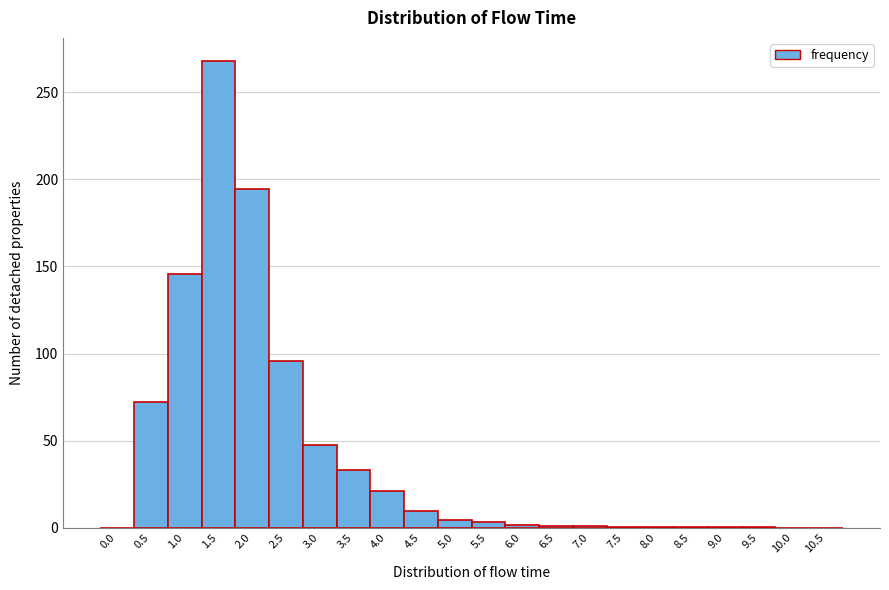

Reading left to right, list every bar in this chart as the range it spans on the x-axis followed by its height. The values are not printed on the chart, so give them approximately, as read against the axis.

-0.25 to 0.25: 0
0.25 to 0.75: 70
0.75 to 1.25: 145
1.25 to 1.75: 270
1.75 to 2.25: 195
2.25 to 2.75: 95
2.75 to 3.25: 45
3.25 to 3.75: 35
3.75 to 4.25: 20
4.25 to 4.75: 10
4.75 to 5.25: under 5
5.25 to 5.75: under 5
5.75 to 6.25: under 5
6.25 to 6.75: under 5
6.75 to 7.25: under 5
7.25 to 7.75: under 5
7.75 to 8.25: under 5
8.25 to 8.75: under 5
8.75 to 9.25: under 5
9.25 to 9.75: under 5
9.75 to 10.25: under 5
10.25 to 10.75: 0